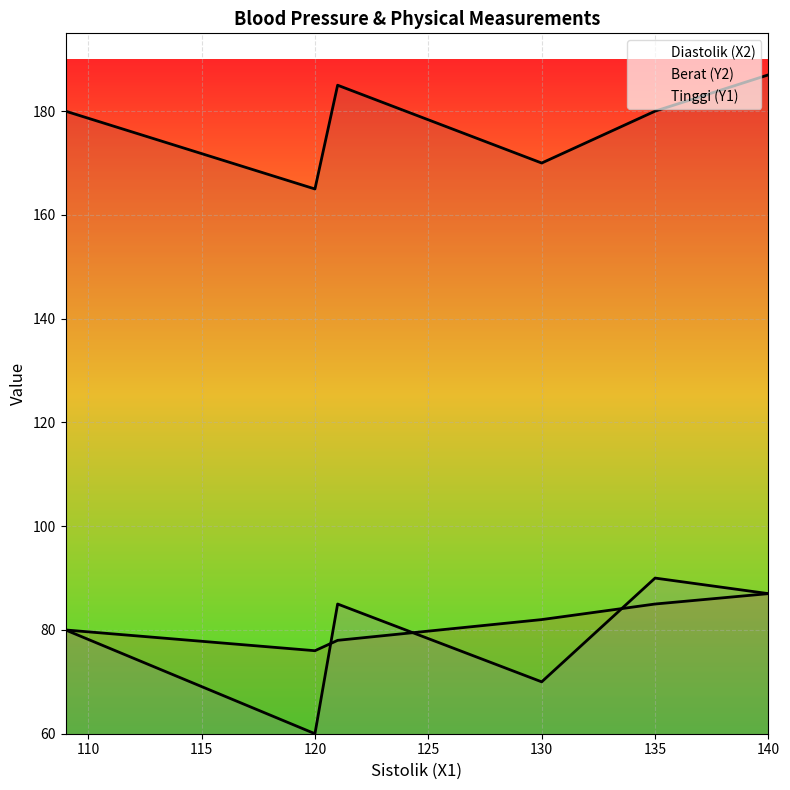

What is the value of the Tinggi (Y1) point at the 2nd from the left?

180